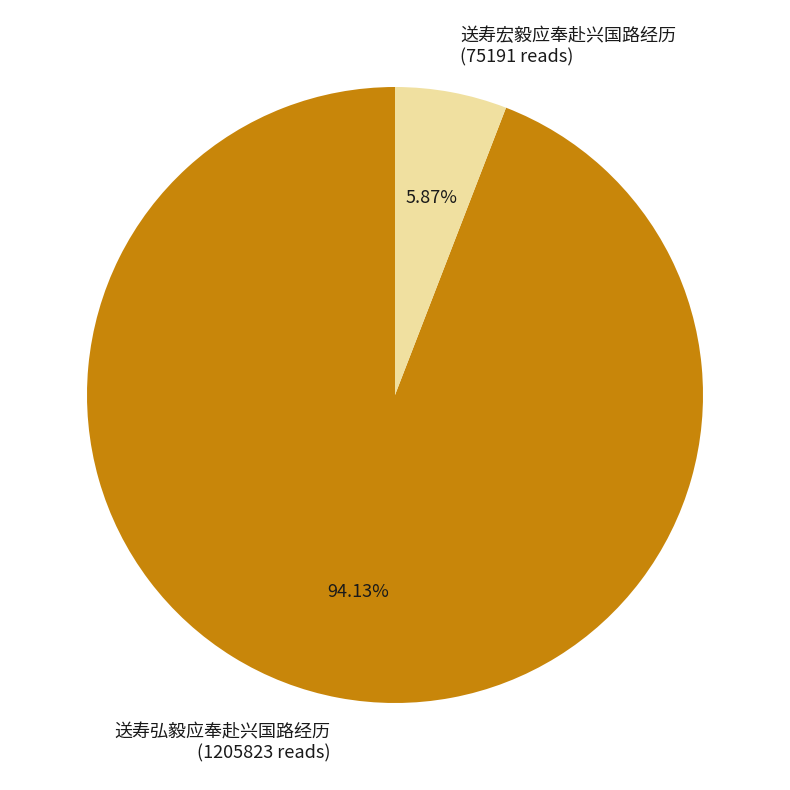

Rank the categories by value from lowest to highest.

送寿宏毅应奉赴兴国路经历, 送寿弘毅应奉赴兴国路经历